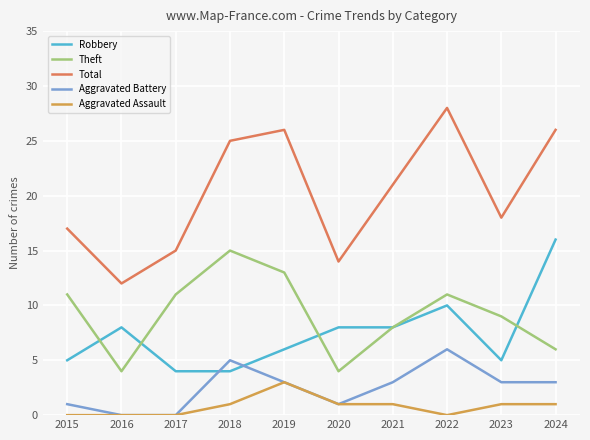

Does the chart display data point markers on the line(s)?

No